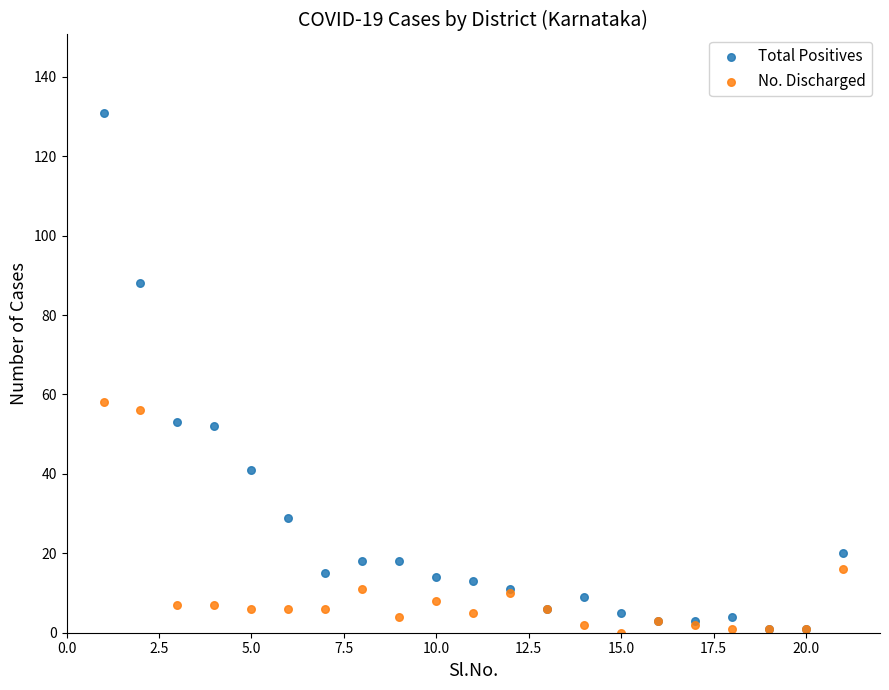

In the Total Positives series, what Y value is closest to 66?

53